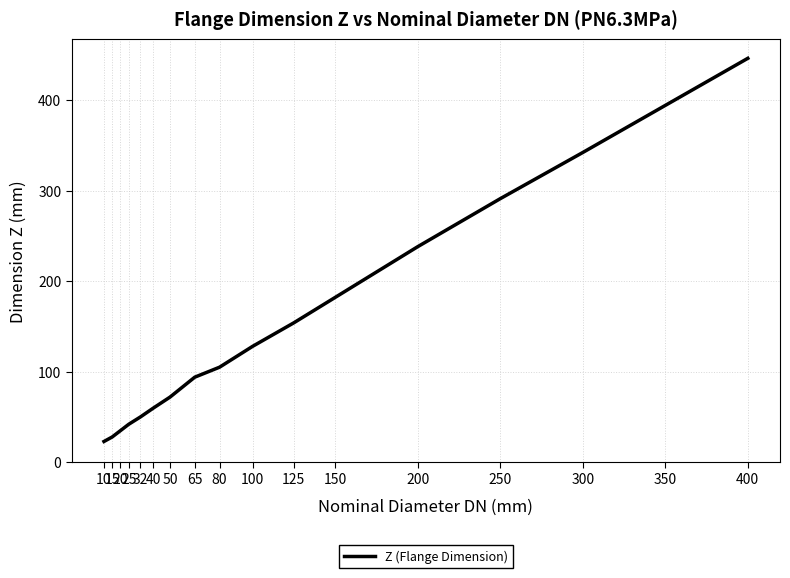

At which category does the chart reach its peak across all series?

400